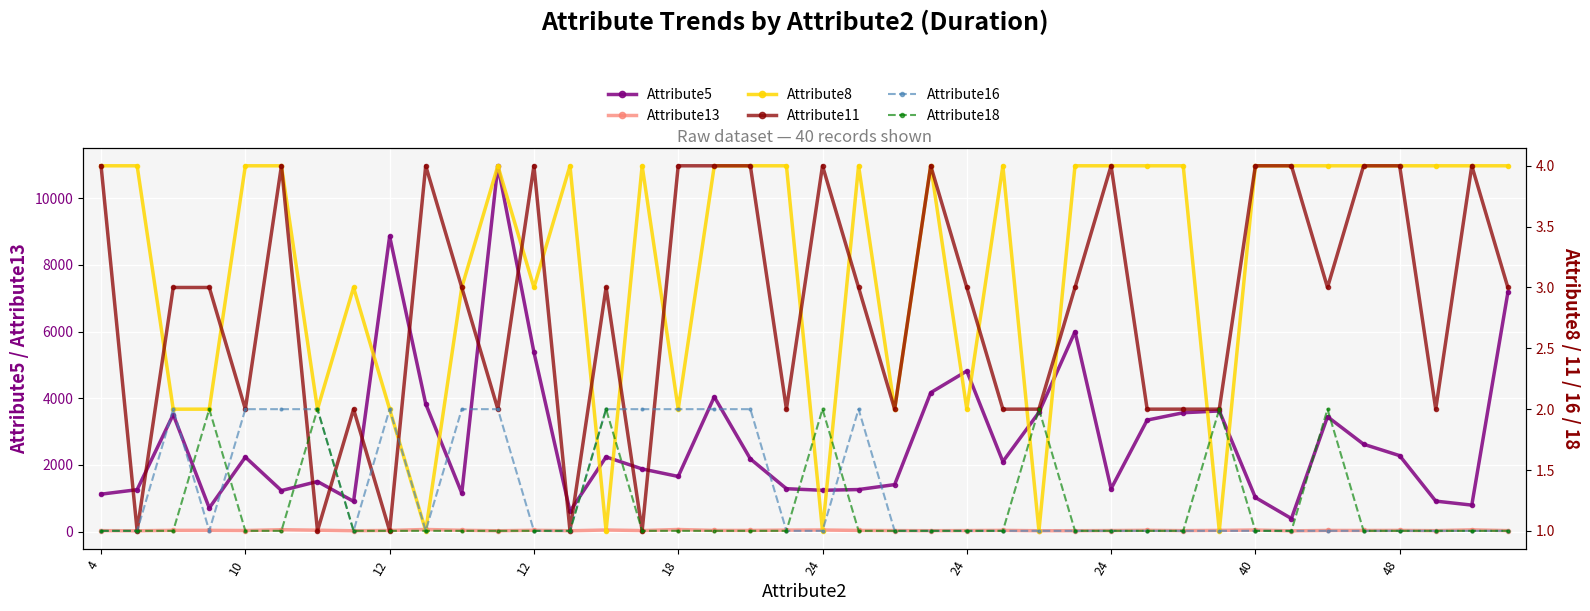

The value of Attribute16 at 17 is 2. True or false?

True